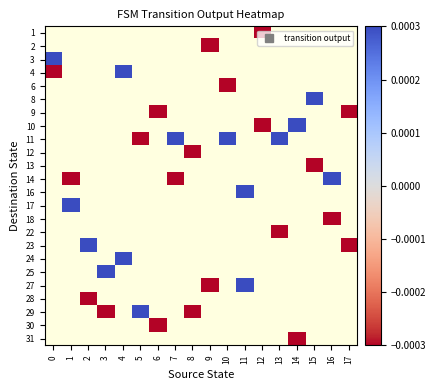

Is the value of 24 at 0 greater than the value of 18 at 7?

No